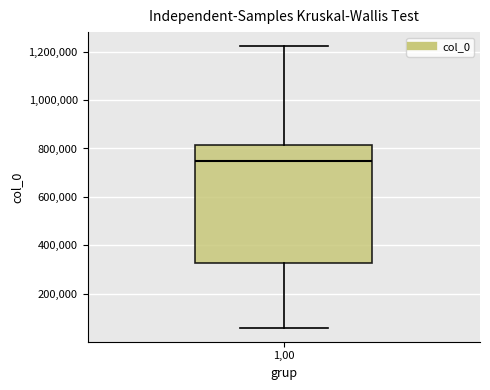

Transcribe this box plot: give where the median line is, the range the box spans, and where the two whiskers end, as read against the y-axis. The values are not printed on the chart, so give them approximately, as read against the axis.

median 740000, box 320000 to 820000, whiskers 60000 to 1220000